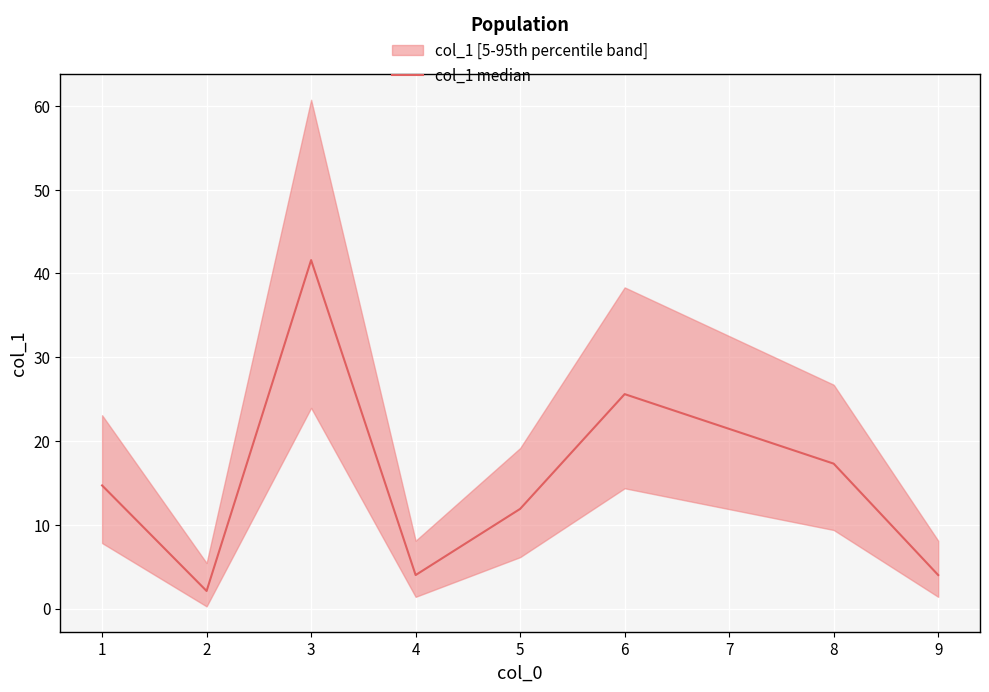

What is the difference between the maximum and minimum values?

39.5